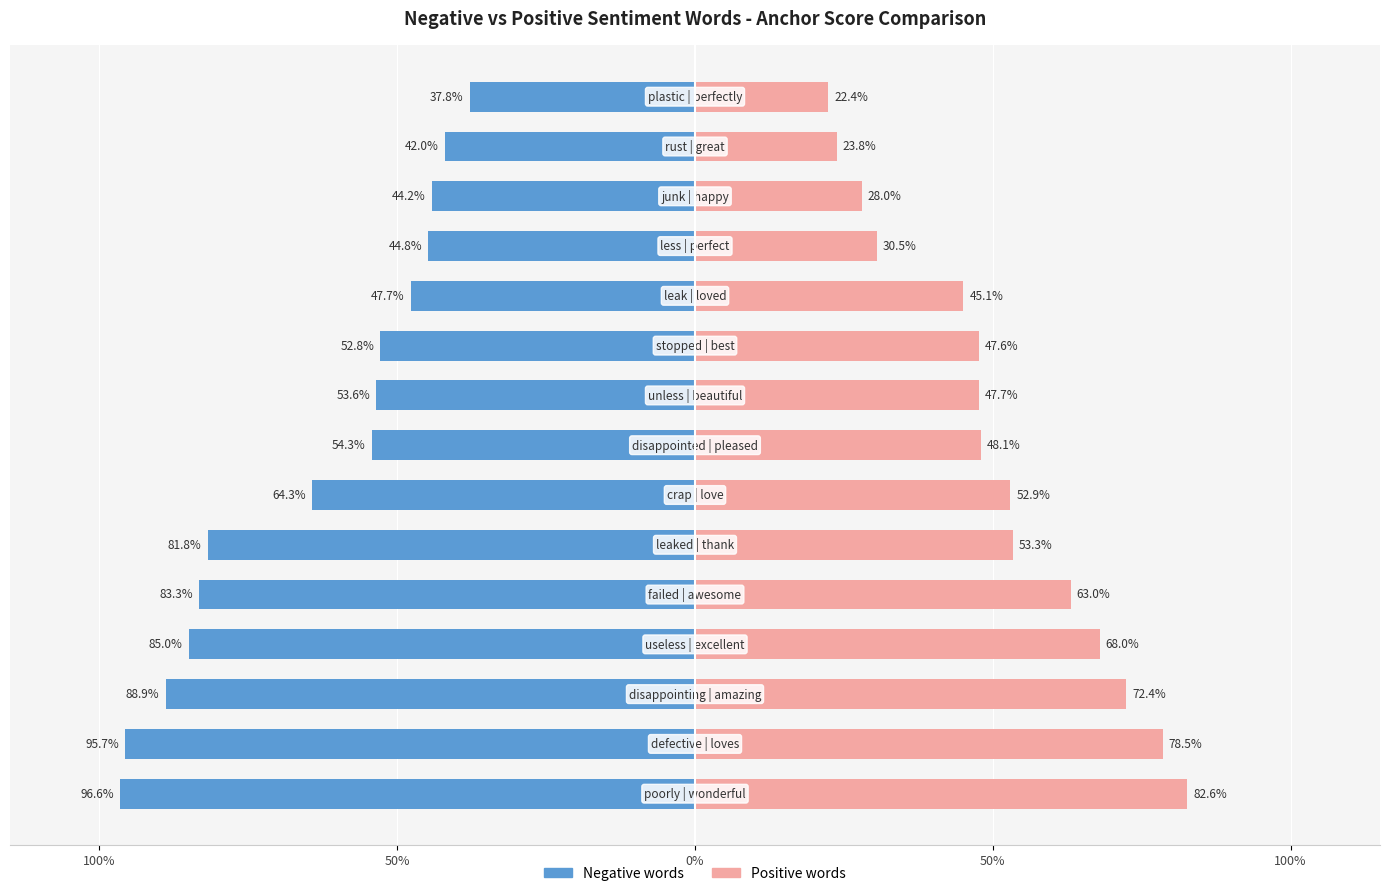

How many distinct data groups are displayed?

2